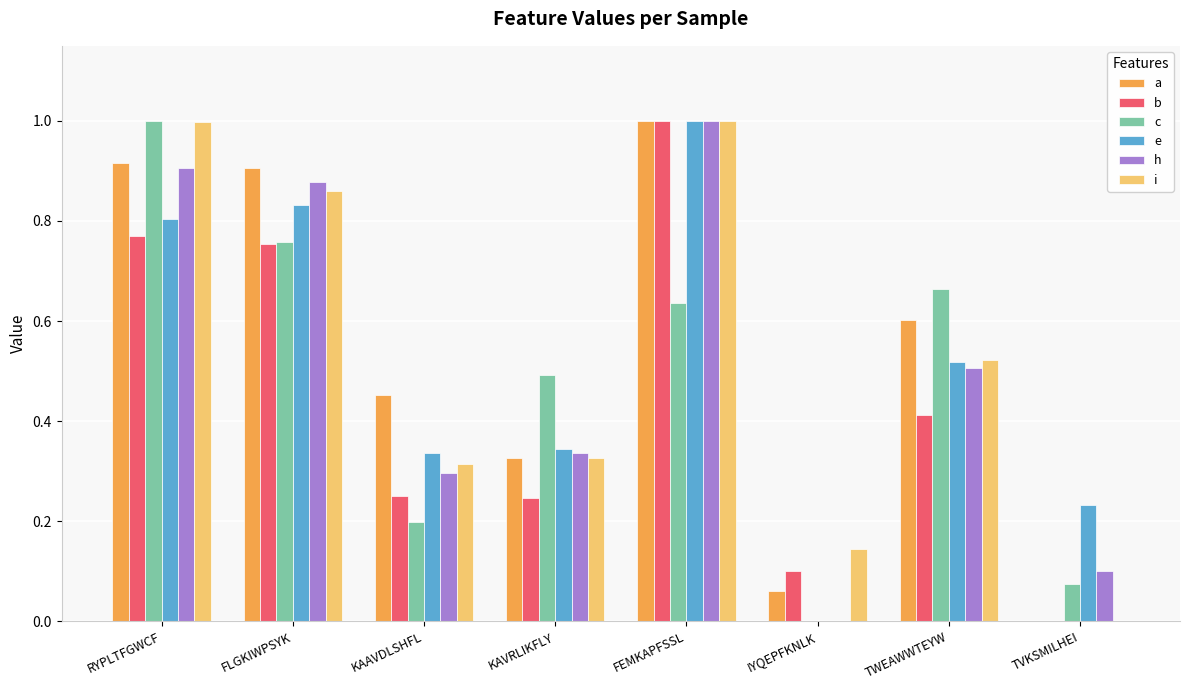

Which category has the highest value in the c series?

RYPLTFGWCF